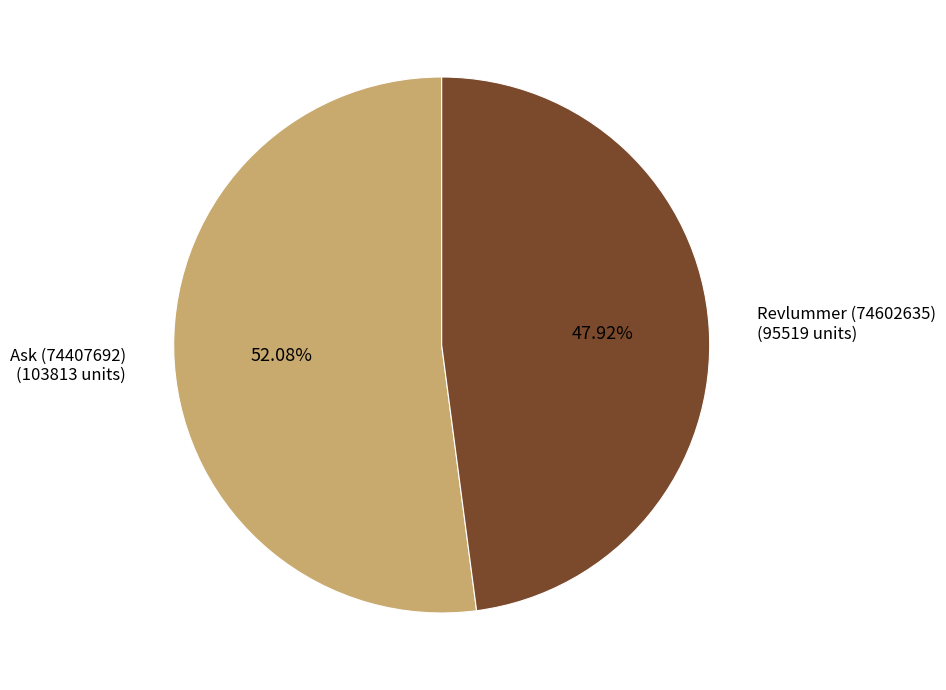

How much of the chart is everything except Revlummer (74602635)?

52.1%